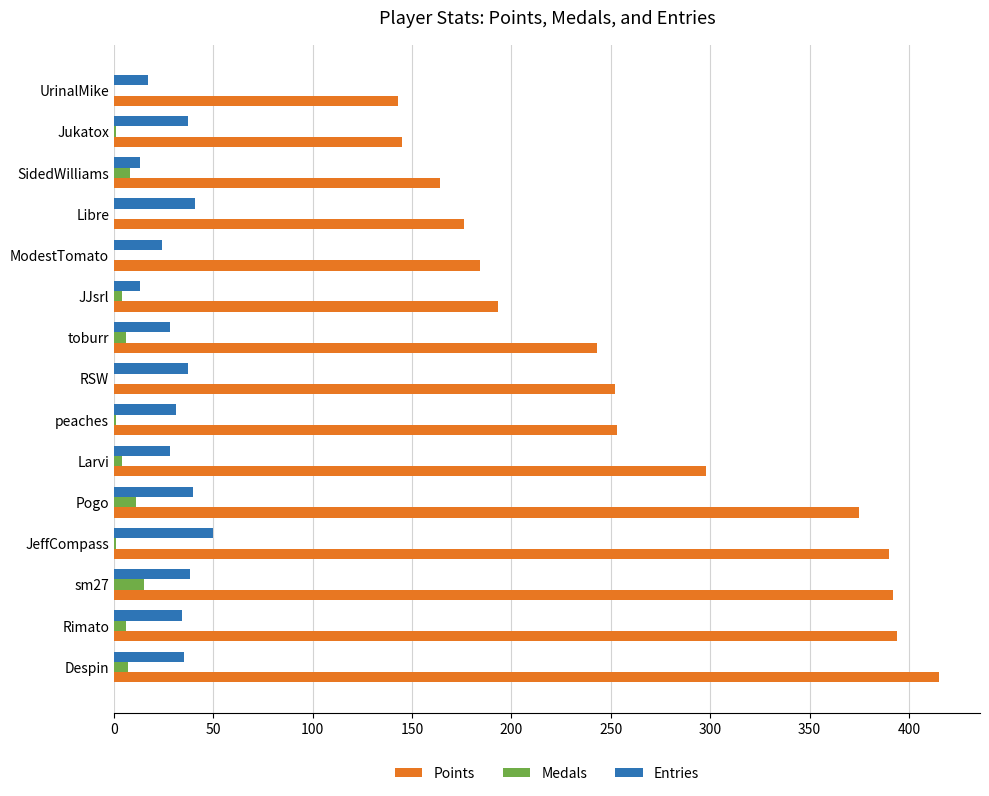

Between JeffCompass and RSW, which series saw the biggest shift?

Points